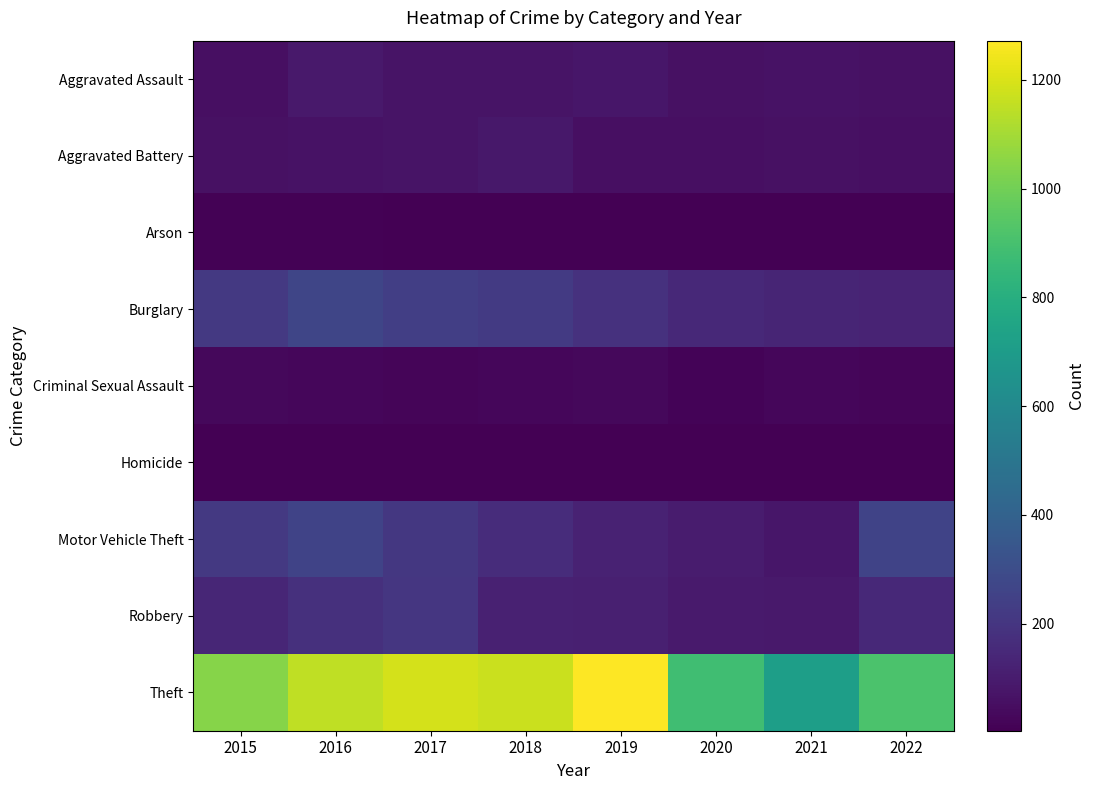

Reading left to right, transcribe all the data shown in this chart.

Aggravated Assault: 2015=56	2016=88	2017=72	2018=72	2019=80	2020=62	2021=66	2022=61
Aggravated Battery: 2015=60	2016=66	2017=71	2018=86	2019=53	2020=57	2021=60	2022=56
Arson: 2015=10	2016=12	2017=7	2018=7	2019=5	2020=7	2021=6	2022=3
Burglary: 2015=216	2016=266	2017=237	2018=218	2019=182	2020=148	2021=133	2022=129
Criminal Sexual Assault: 2015=29	2016=25	2017=22	2018=24	2019=31	2020=15	2021=25	2022=22
Homicide: 2015=5	2016=4	2017=4	2018=4	2019=4	2020=5	2021=6	2022=7
Motor Vehicle Theft: 2015=212	2016=259	2017=208	2018=163	2019=123	2020=99	2021=82	2022=260
Robbery: 2015=139	2016=178	2017=202	2018=121	2019=116	2020=97	2021=88	2022=151
Theft: 2015=1041	2016=1151	2017=1188	2018=1170	2019=1272	2020=884	2021=716	2022=914